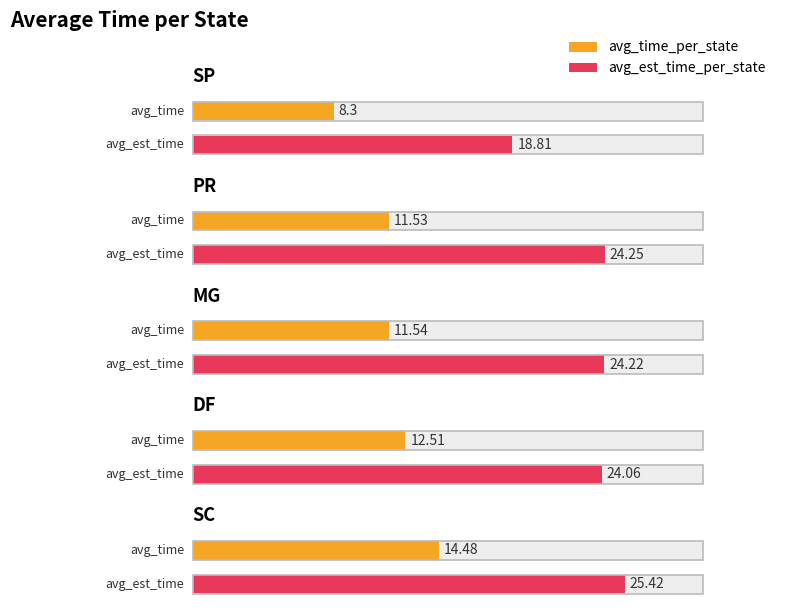

Read the avg_est_time_per_state value at DF.

24.1